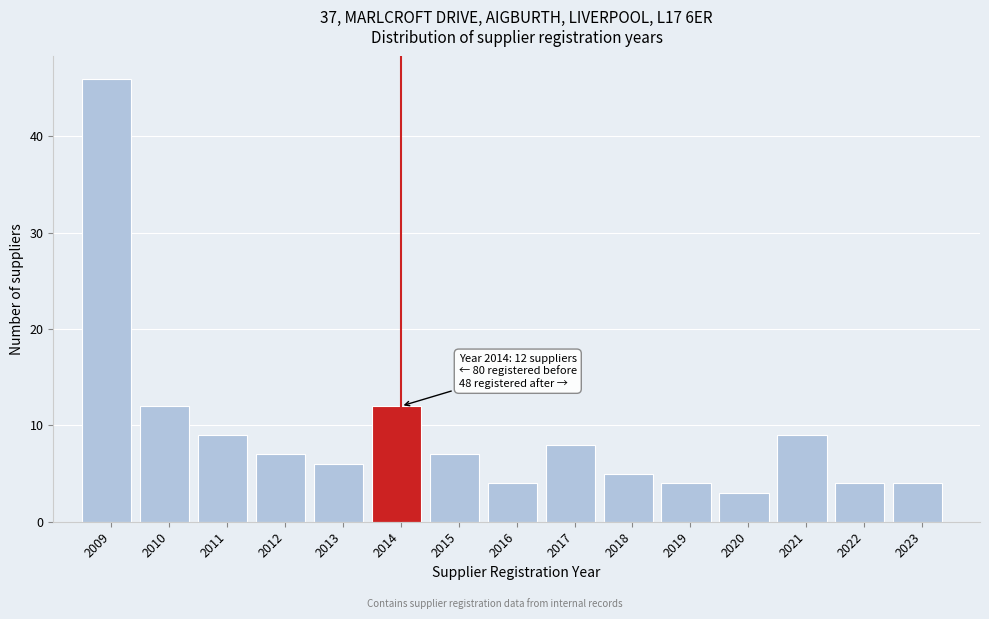

Reading left to right, what are all the values shown in this chart?

2009=46	2010=12	2011=9	2012=7	2013=6	2014=12	2015=7	2016=4	2017=8	2018=5	2019=4	2020=3	2021=9	2022=4	2023=4